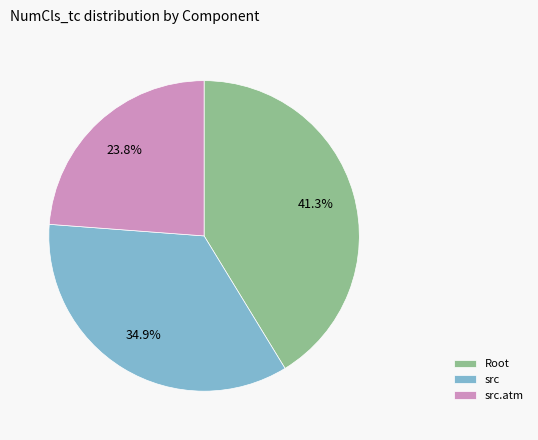

What is the ratio of the value at src.atm to the value at src?

0.7